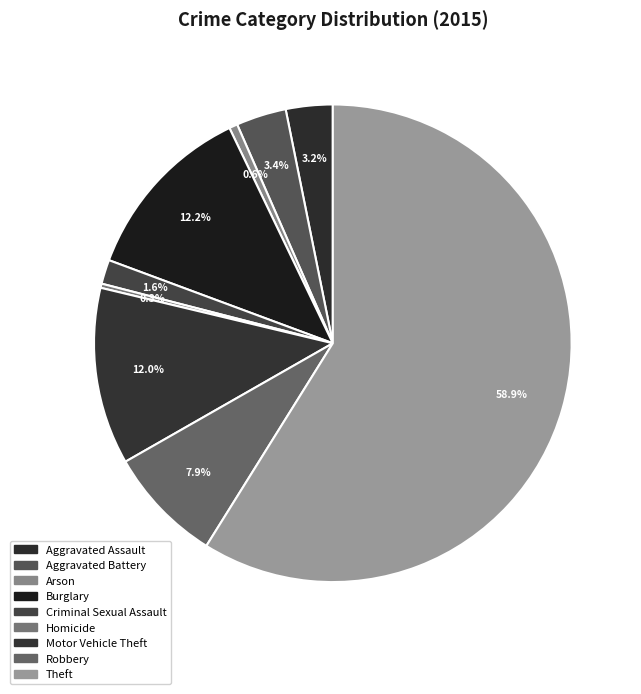

Count the number of slices in the pie.

9